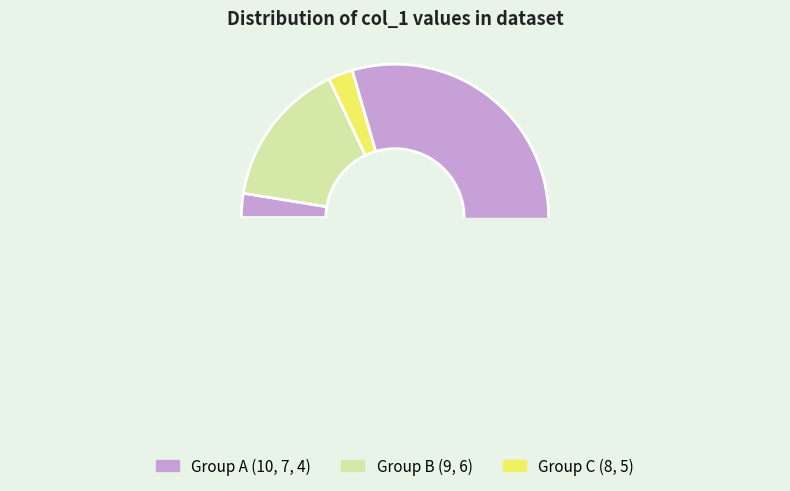

True or false: 10 accounts for 1% of the total.

False